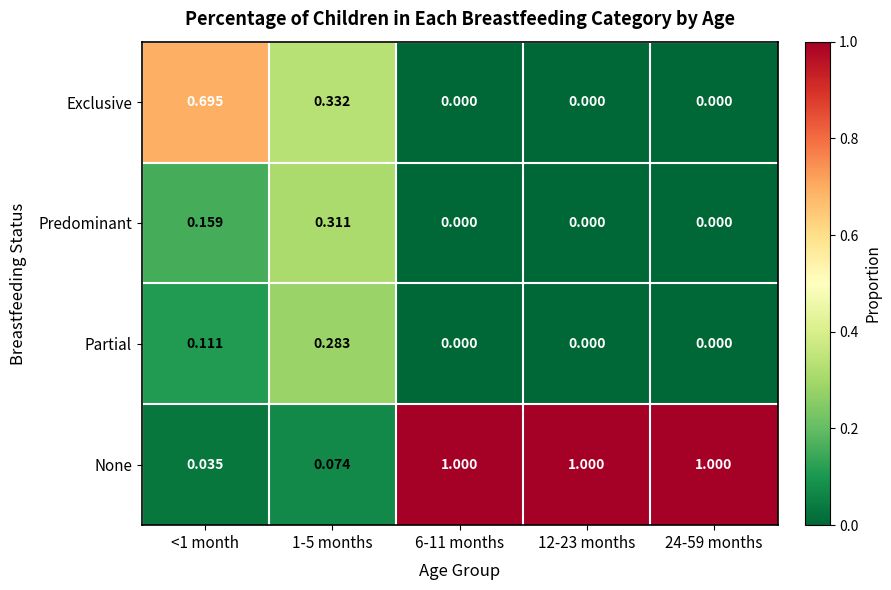

What is the total value across all series at 1-5 months?

1.0